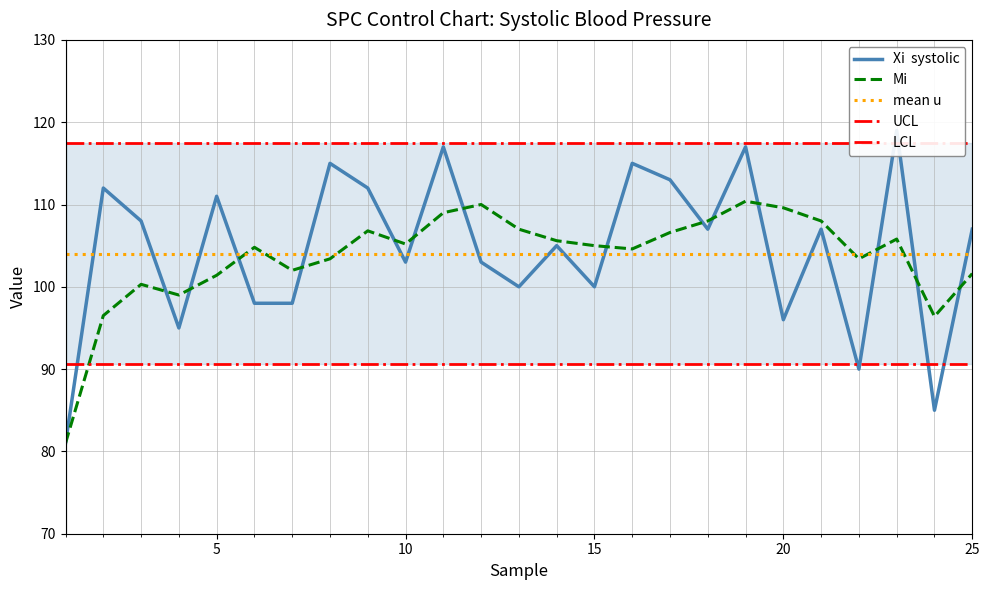

Reading left to right, transcribe all the data shown in this chart.

Xi  systolic: 81.0	112.0	108.0	95.0	111.0	98.0	98.0	115.0	112.0	103.0	117.0	103.0	100.0	105.0	100.0	115.0	113.0	107.0	117.0	96.0	107.0	90.0	119.0	85.0	107.0
Mi: 81.0	96.5	100.3	99.0	101.4	104.8	102.0	103.4	106.8	105.2	109.0	110.0	107.0	105.6	105.0	104.6	106.6	108.0	110.4	109.6	108.0	103.4	105.8	96.4	101.6
mean u: 104.0	104.0	104.0	104.0	104.0	104.0	104.0	104.0	104.0	104.0	104.0	104.0	104.0	104.0	104.0	104.0	104.0	104.0	104.0	104.0	104.0	104.0	104.0	104.0	104.0
UCL: 117.4	117.4	117.4	117.4	117.4	117.4	117.4	117.4	117.4	117.4	117.4	117.4	117.4	117.4	117.4	117.4	117.4	117.4	117.4	117.4	117.4	117.4	117.4	117.4	117.4
LCL: 90.6	90.6	90.6	90.6	90.6	90.6	90.6	90.6	90.6	90.6	90.6	90.6	90.6	90.6	90.6	90.6	90.6	90.6	90.6	90.6	90.6	90.6	90.6	90.6	90.6